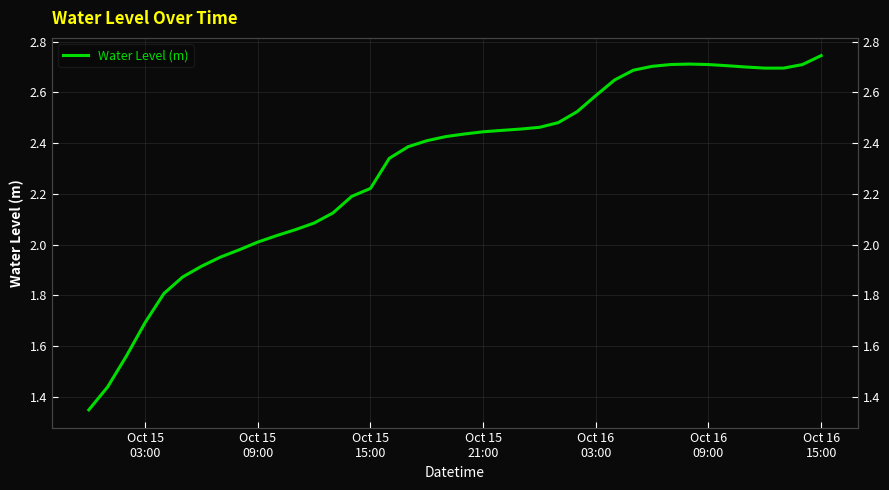

True or false: the data shows 1.0 at 38.

False